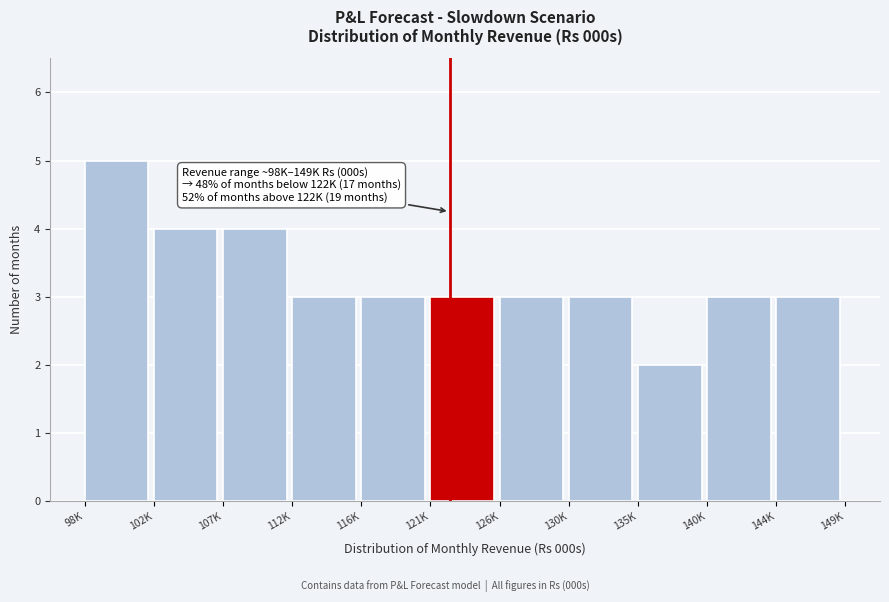

Reading left to right, what are all the values shown in this chart?

98K=5	102K=4	107K=4	112K=3	116K=3	121K=3	126K=3	130K=3	135K=2	140K=3	144K=3